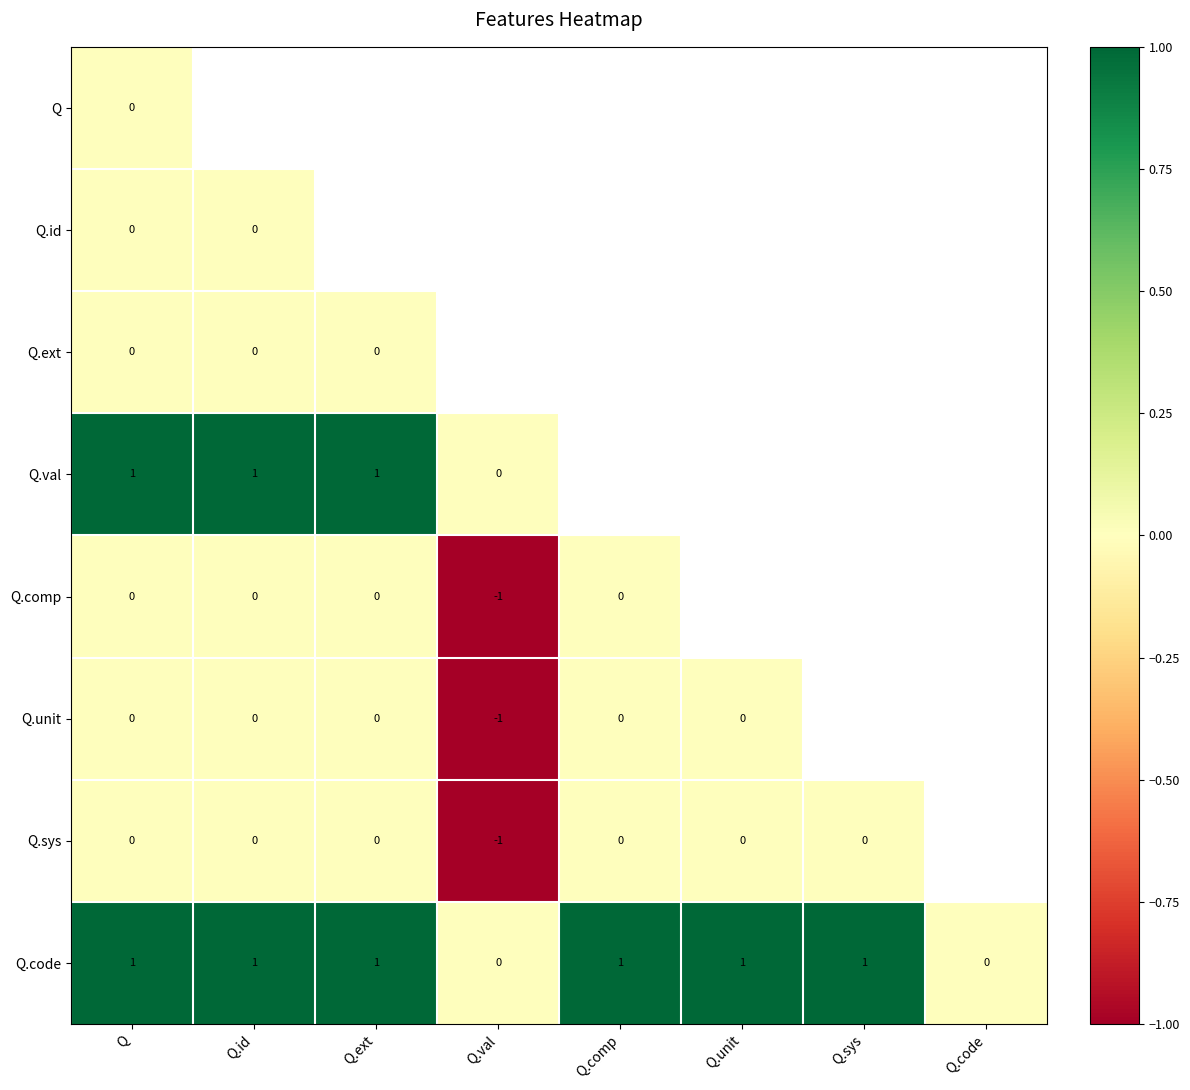

The value of Q.code at Q.id is 1. True or false?

True